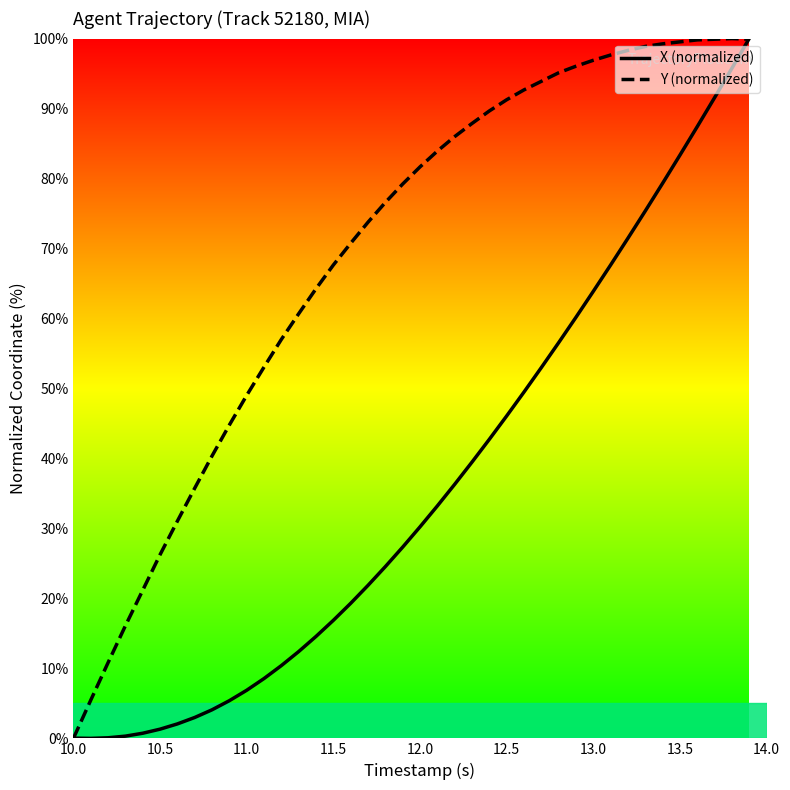

Rank the series by their average value, from lowest to highest.

X (normalized), Y (normalized)